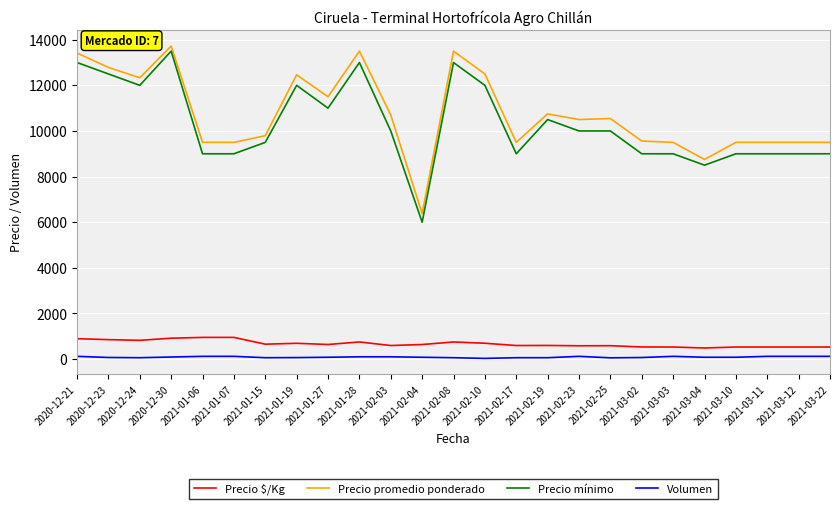

True or false: Volumen and Precio promedio ponderado intersect in this chart.

False